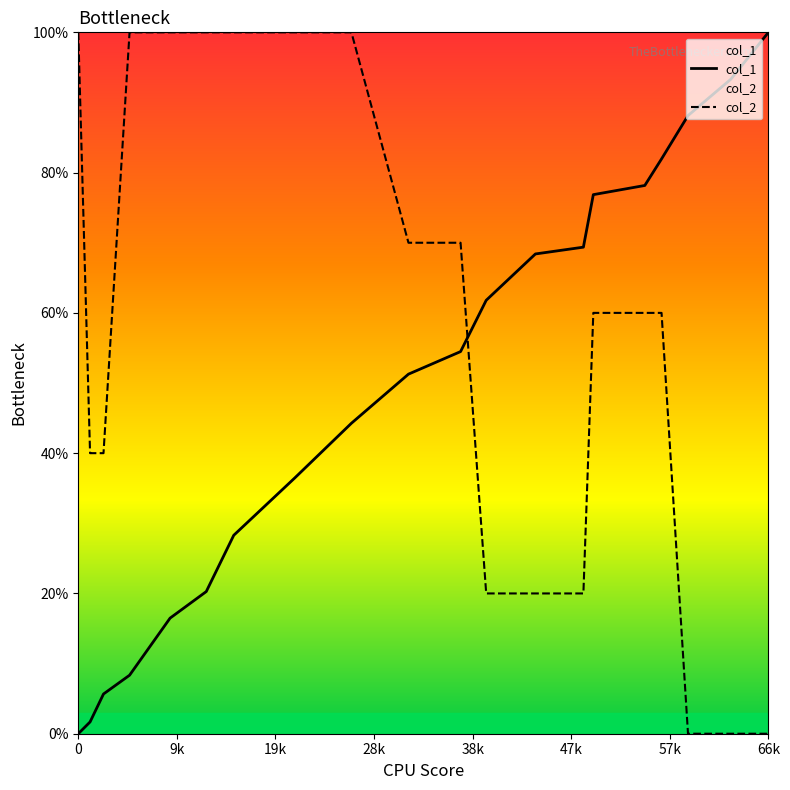

The value of col_1 at 0 is -58.9. True or false?

False